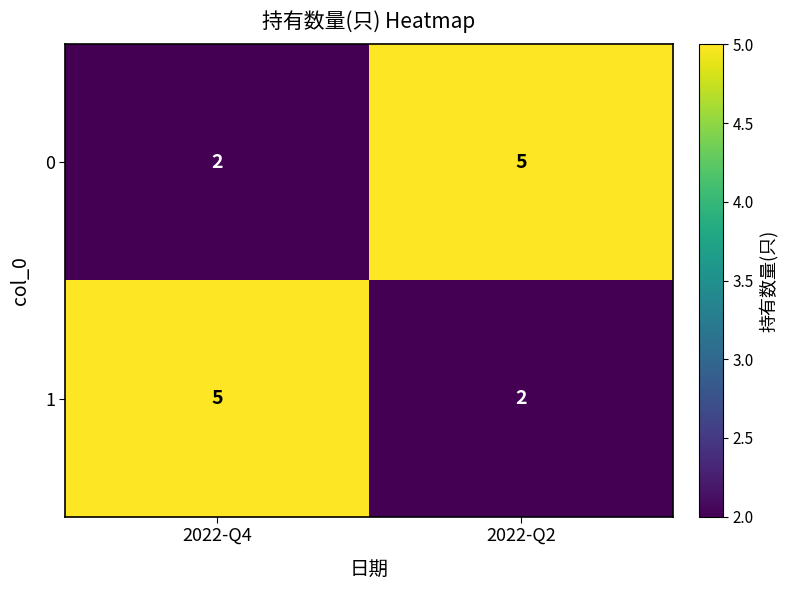

At which label does 1 reach its peak?

2022-Q4